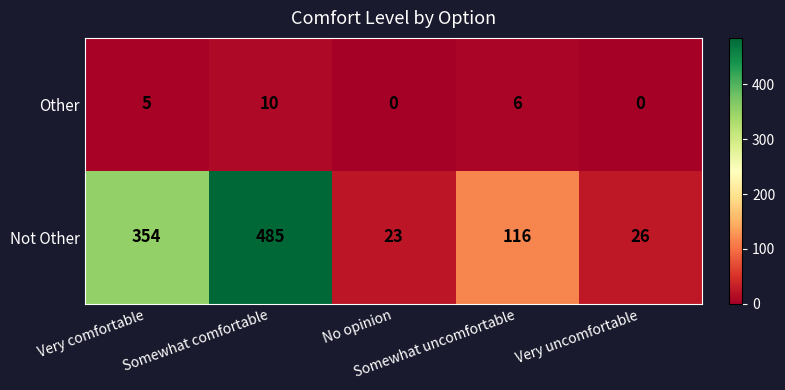

Which series changed the most between Somewhat comfortable and No opinion?

Not Other